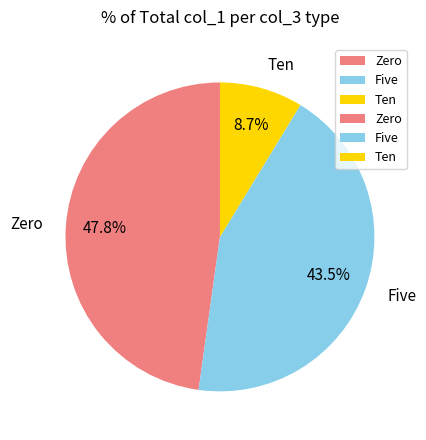

Is there a majority slice in this chart?

No